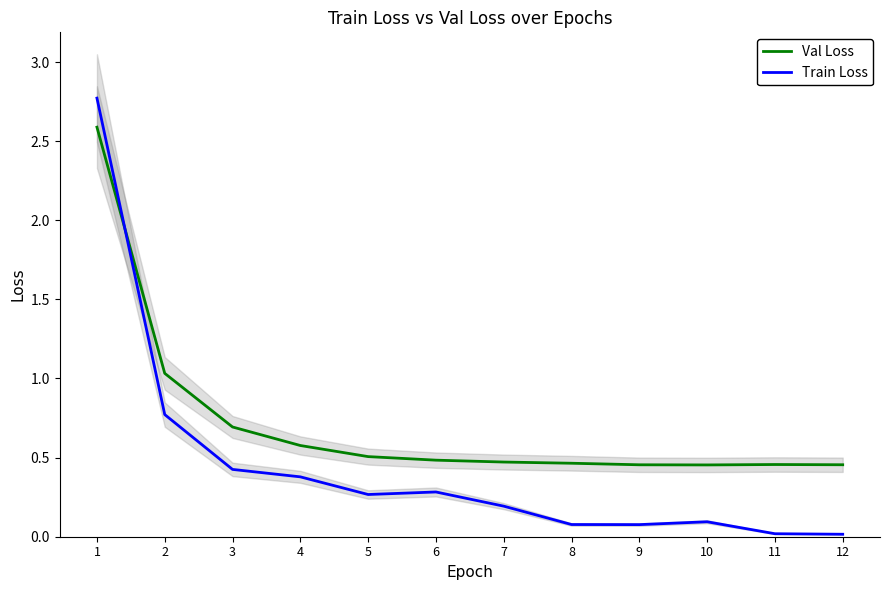

Which series ends up on top after the final intersection of Val Loss and Train Loss?

Val Loss